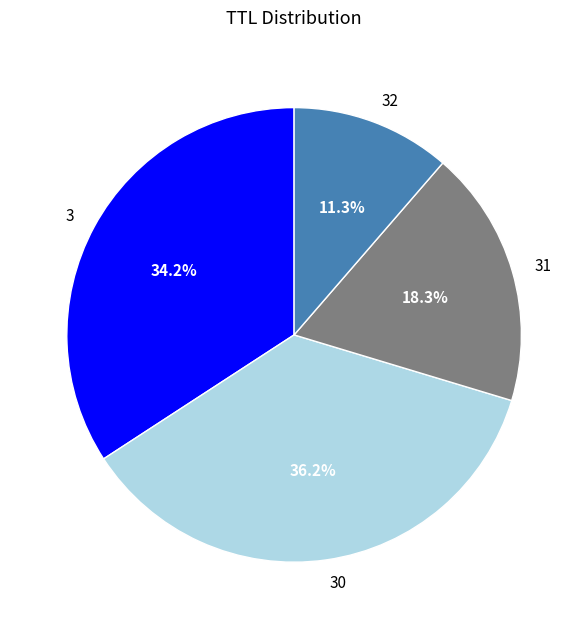

To the nearest percent, what is the difference between the 30 and 31 slice percentages?

18%